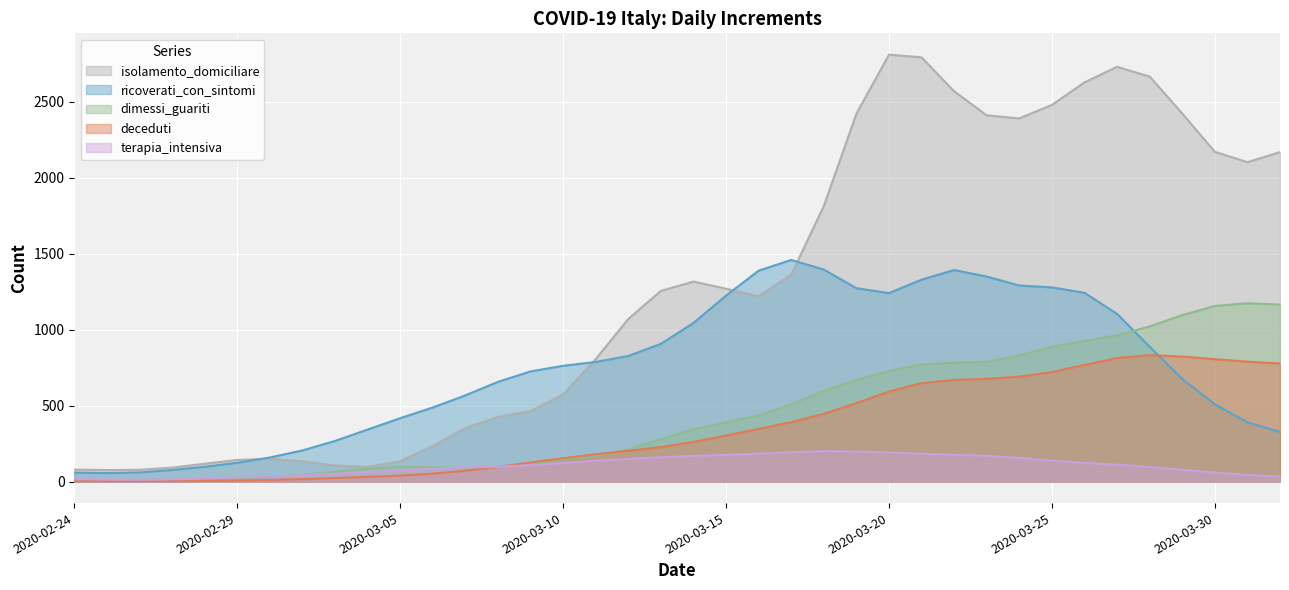

What is the sum of all isolamento_domiciliare values?

48134.0